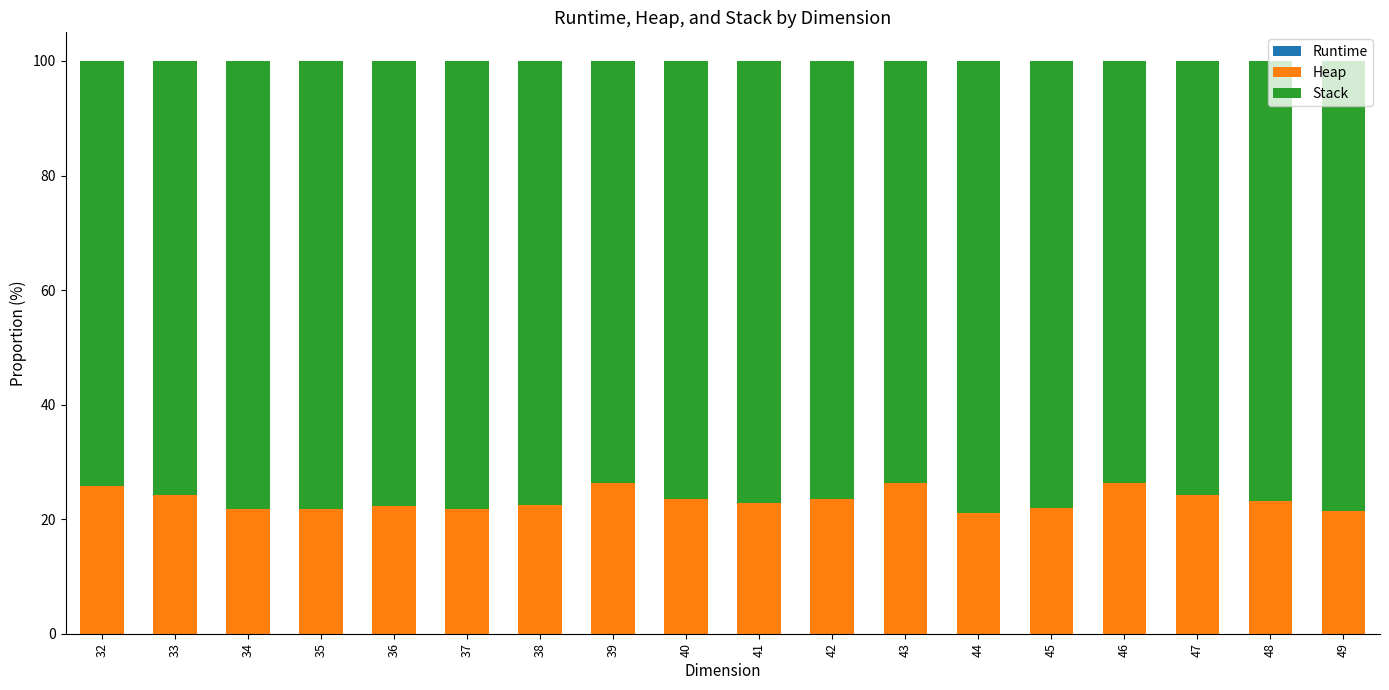

Does the chart contain stacked bars?

Yes